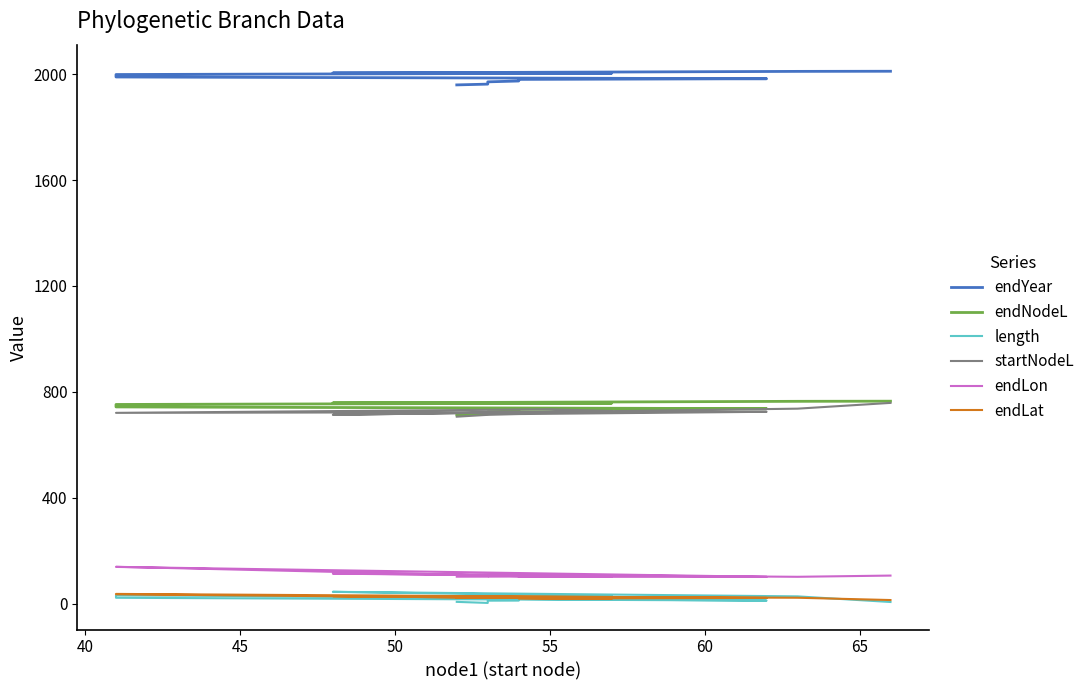

How many lines are shown in the chart?

6